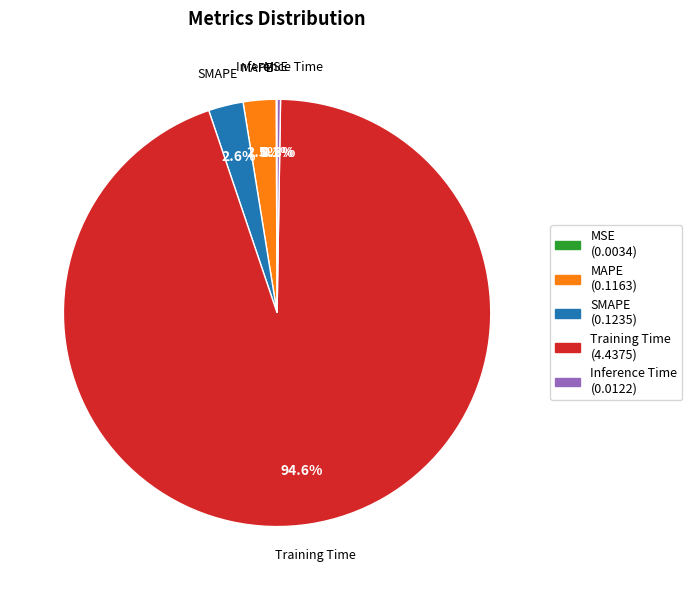

What is the largest slice in the pie chart?

Training Time